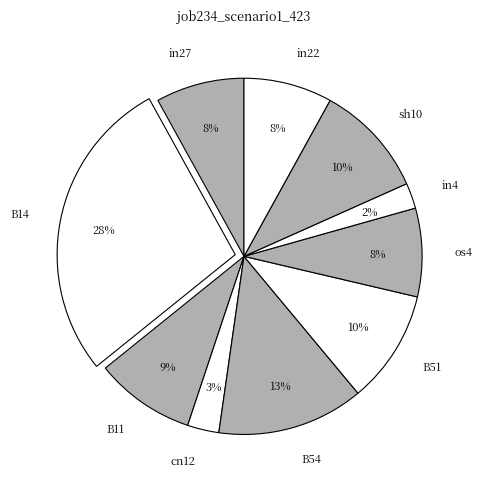

To the nearest percent, what is the combined percentage of in22 and in4?

10%